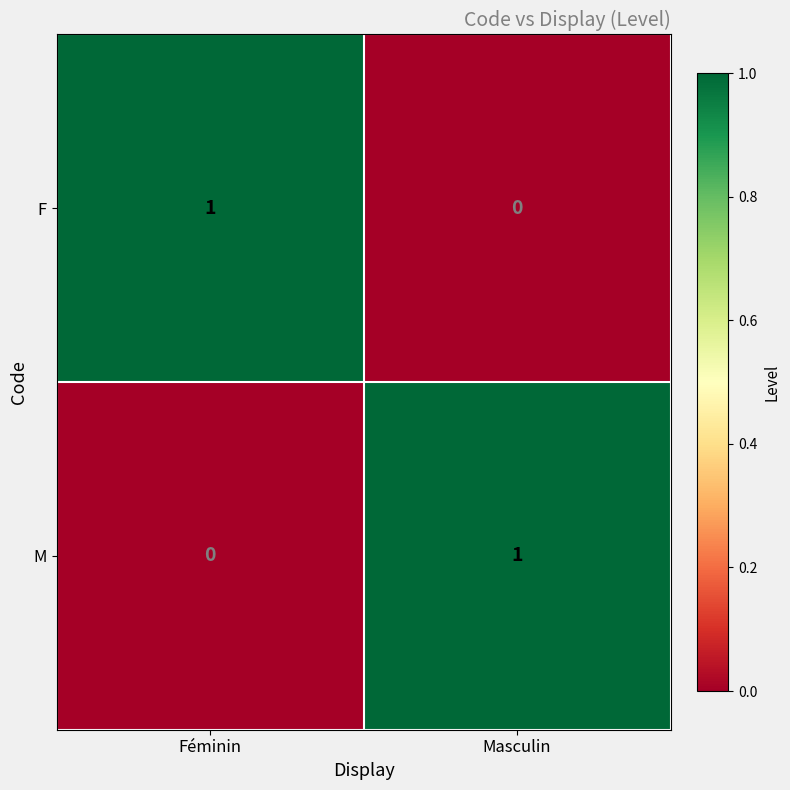

At which label does M reach its peak?

Masculin